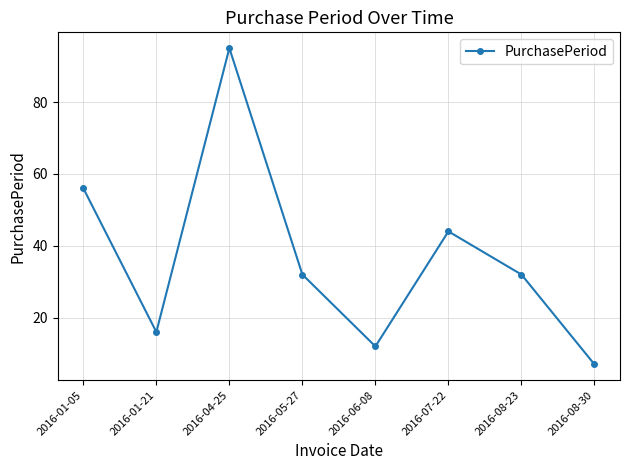

The value at 2016-01-21 is 16. True or false?

True